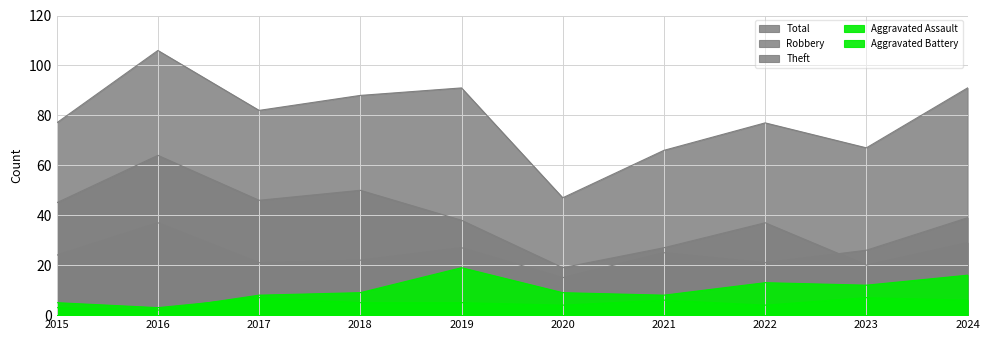

At how many categories does at least one series exceed 88?

3